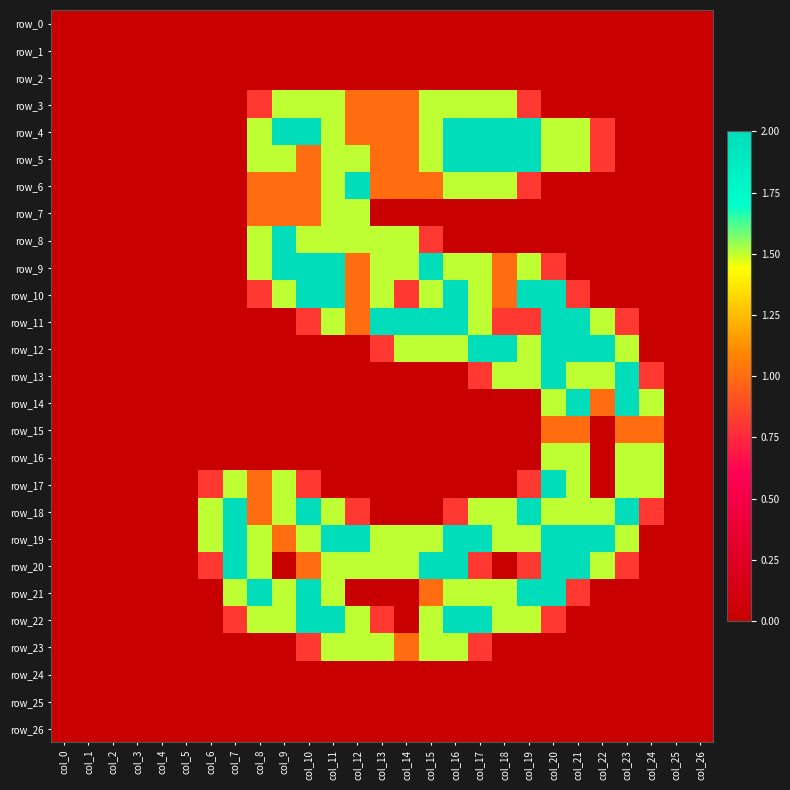

The row_8 series shows -0.7 at col_4. True or false?

False